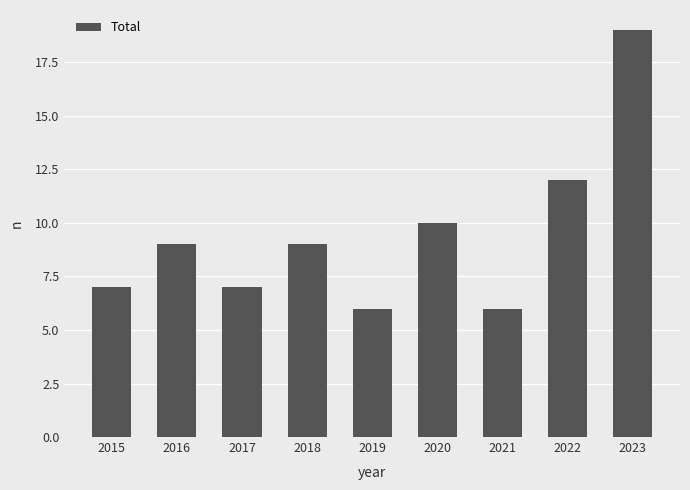

Reading left to right, list all the values displayed in this chart.

2015=7	2016=9	2017=7	2018=9	2019=6	2020=10	2021=6	2022=12	2023=19